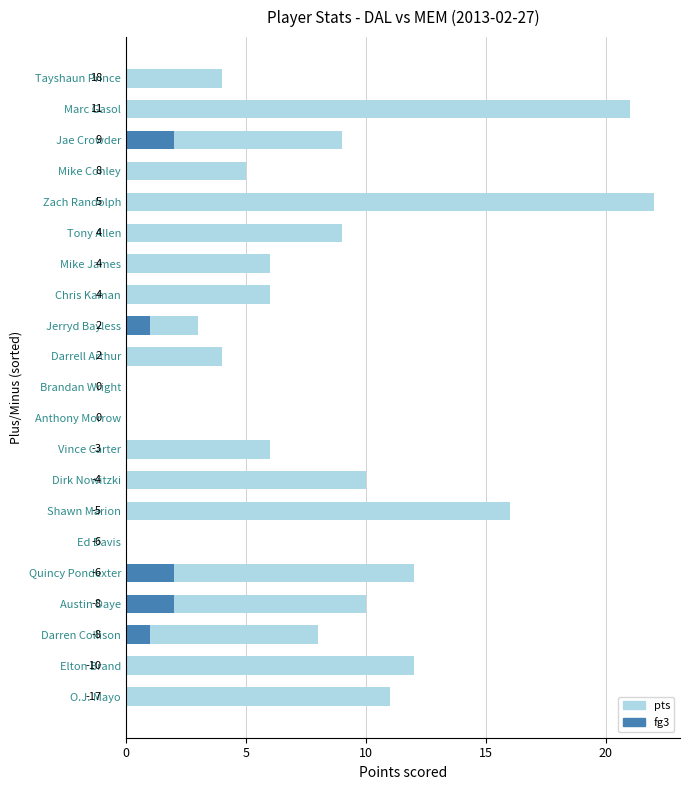

True or false: fg3 has a value of 1 at Vince Carter.

False